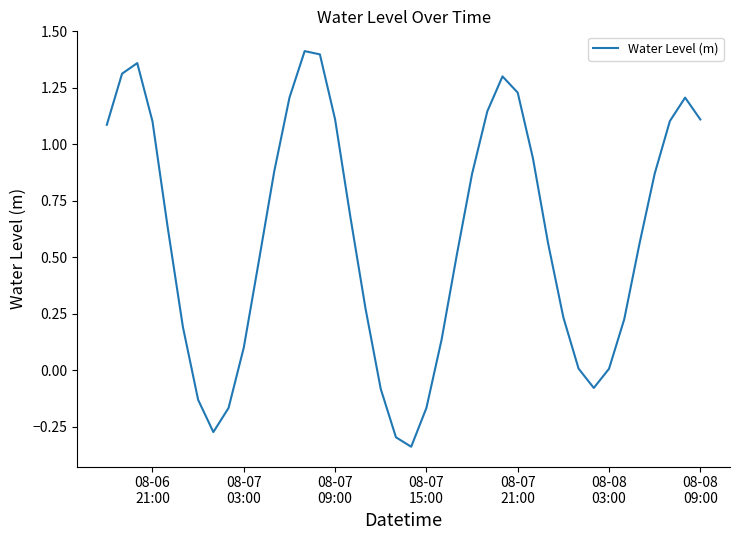

What is the difference between the maximum and minimum values?

1.8